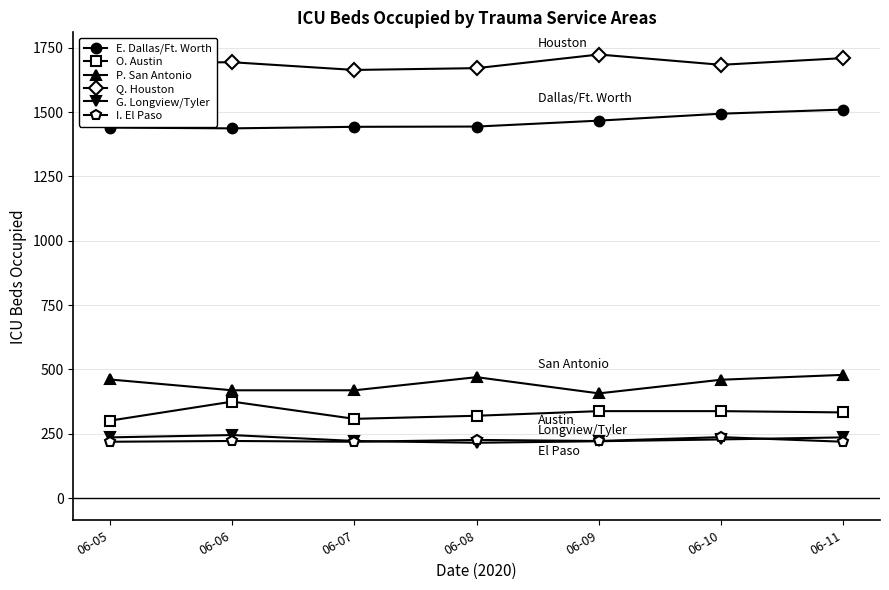

At which category does P. San Antonio reach its first local peak?

06-08